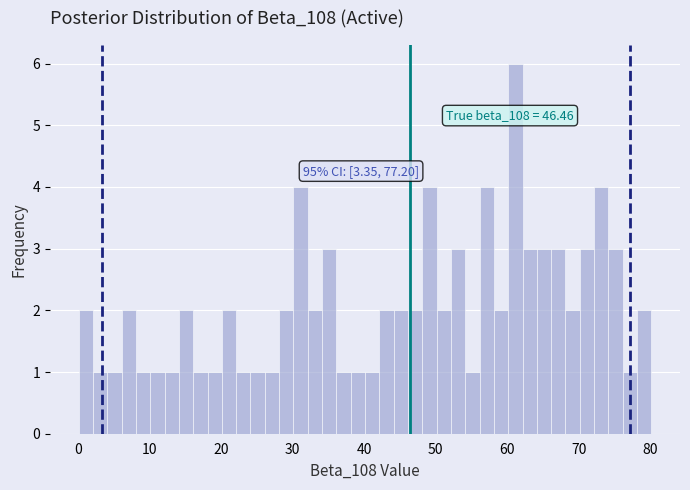

Around what value on the x-axis is the tallest bar? Give the approximate position of its centre, as read against the axis.

61